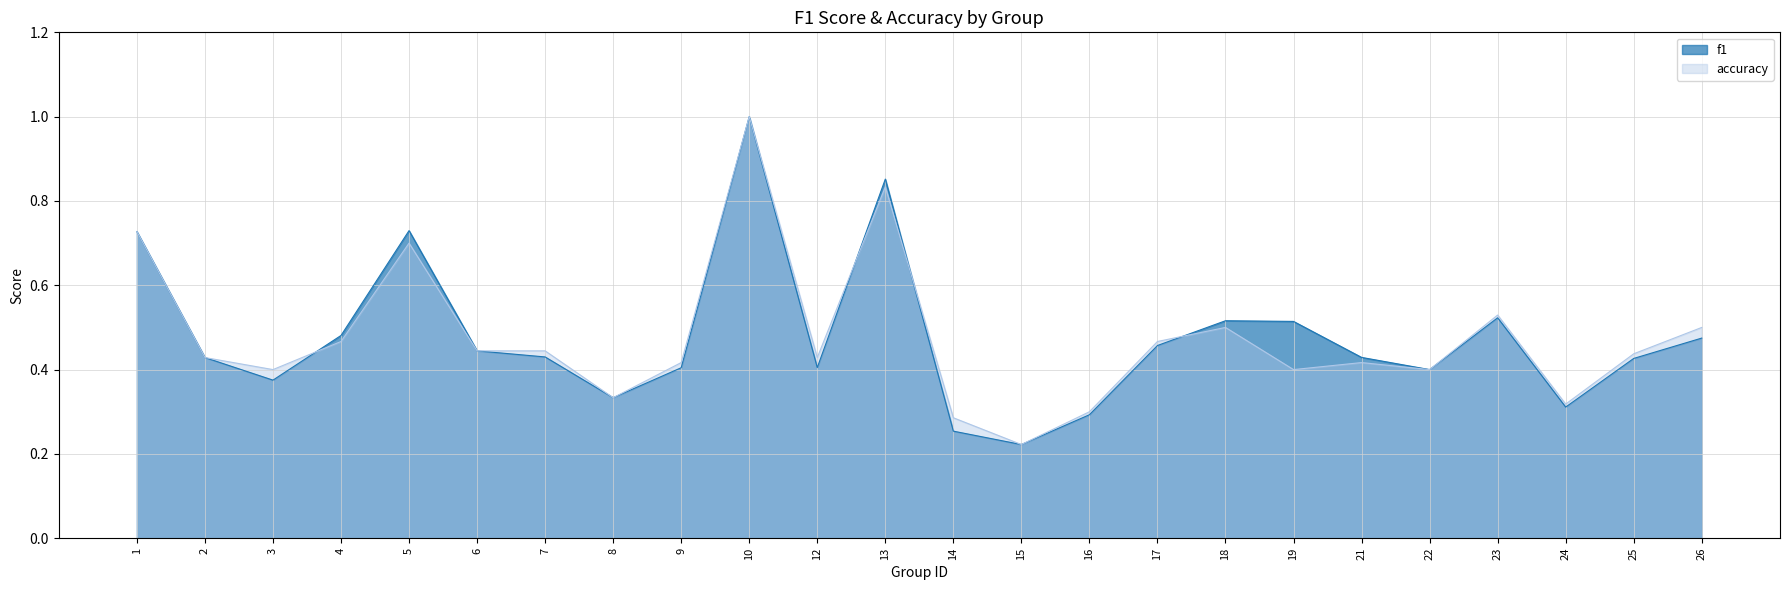

Reading left to right, what are all the values shown in this chart?

f1: 0.7	0.4	0.4	0.5	0.7	0.4	0.4	0.3	0.4	1.0	0.4	0.9	0.3	0.2	0.3	0.5	0.5	0.5	0.4	0.4	0.5	0.3	0.4	0.5
accuracy: 0.7	0.4	0.4	0.5	0.7	0.4	0.4	0.3	0.4	1.0	0.4	0.8	0.3	0.2	0.3	0.5	0.5	0.4	0.4	0.4	0.5	0.3	0.4	0.5